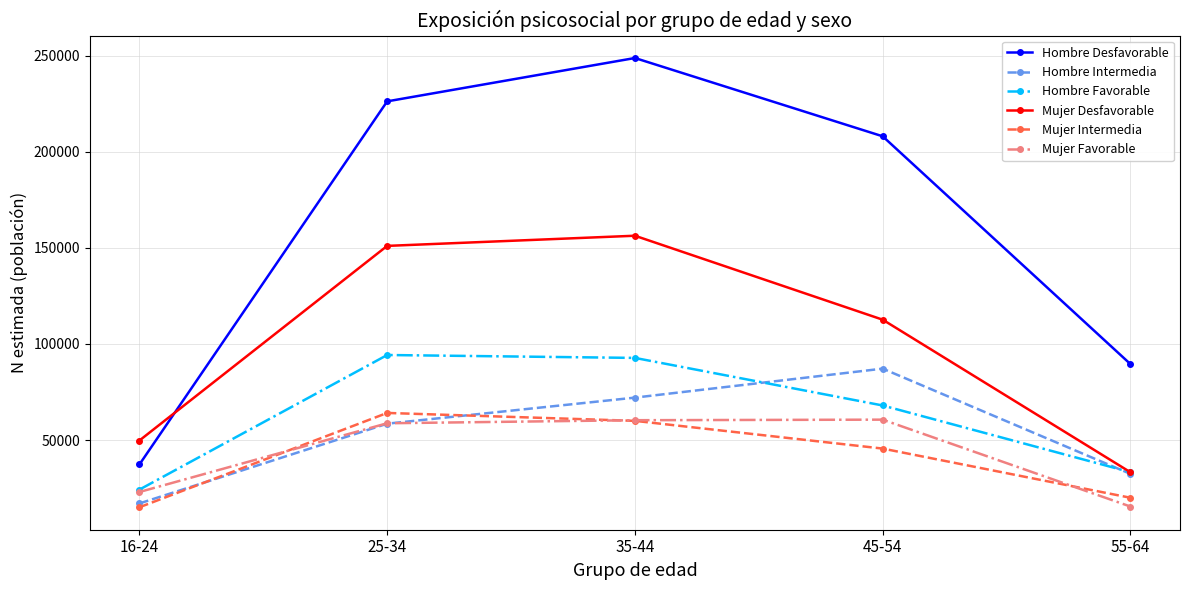

What is the approximate value of Hombre Intermedia at 16-24?

17035